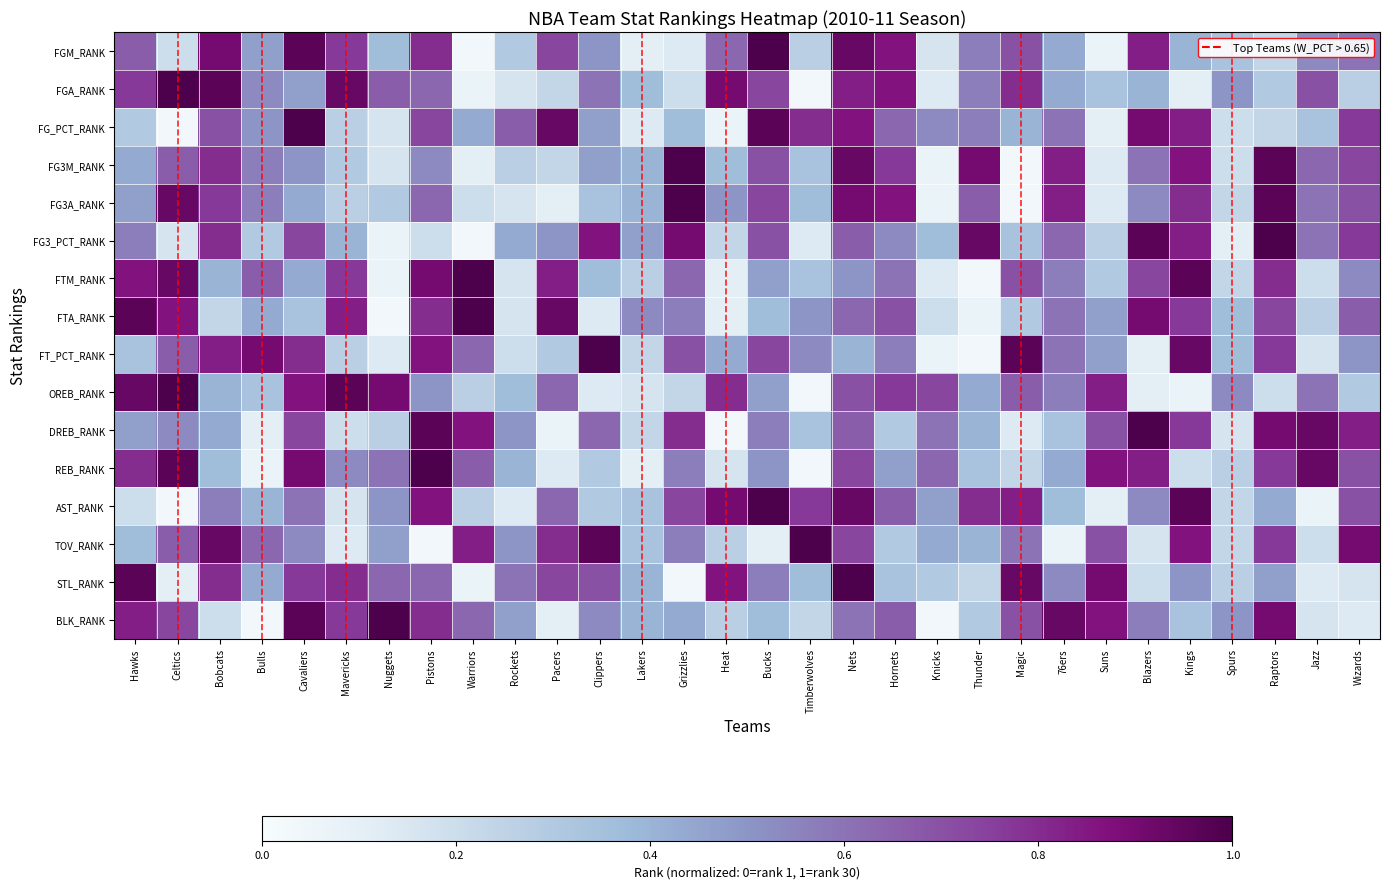

Count the number of data series in this chart.

16